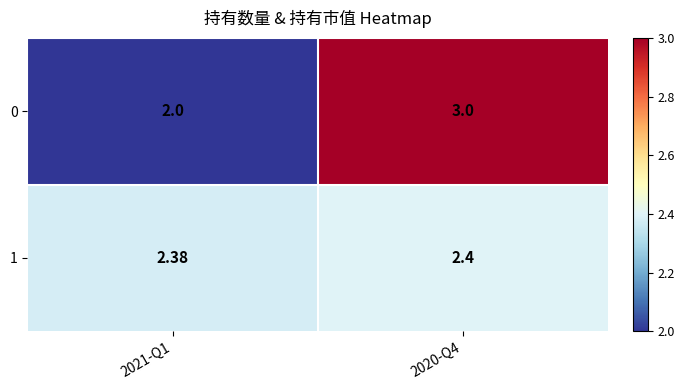

List the series in order of their overall mean, highest first.

0, 1